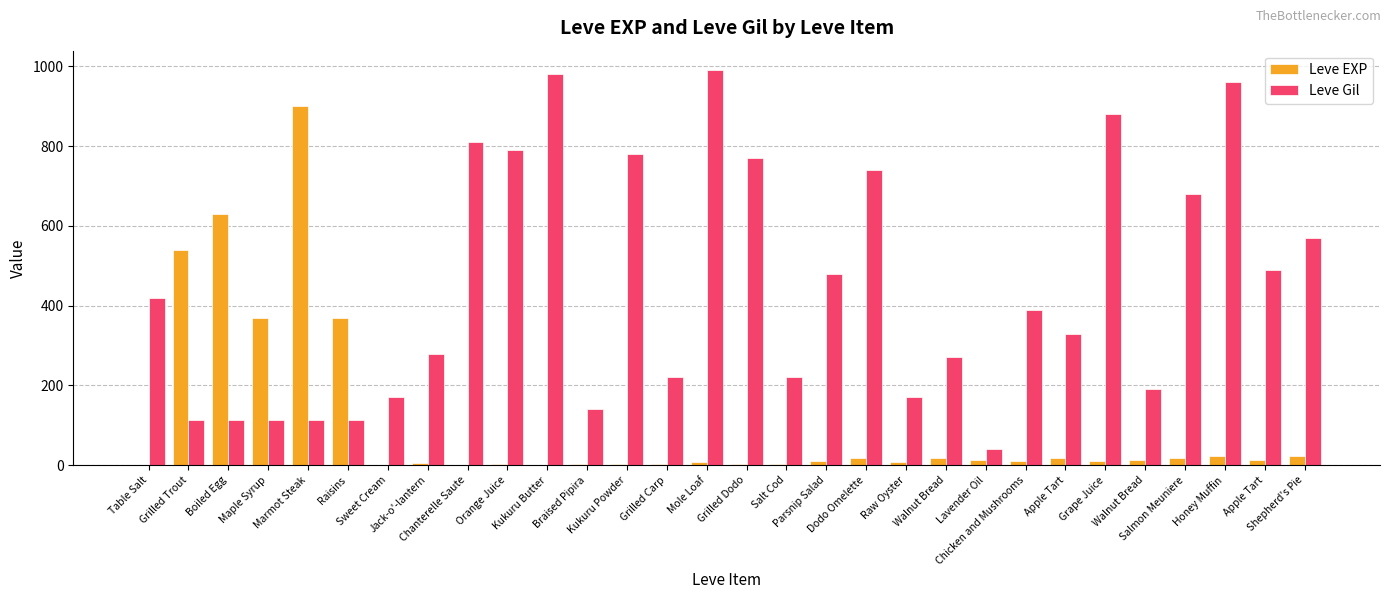

Is the value of Leve Gil at Raw Oyster greater than the value of Leve EXP at Raw Oyster?

Yes